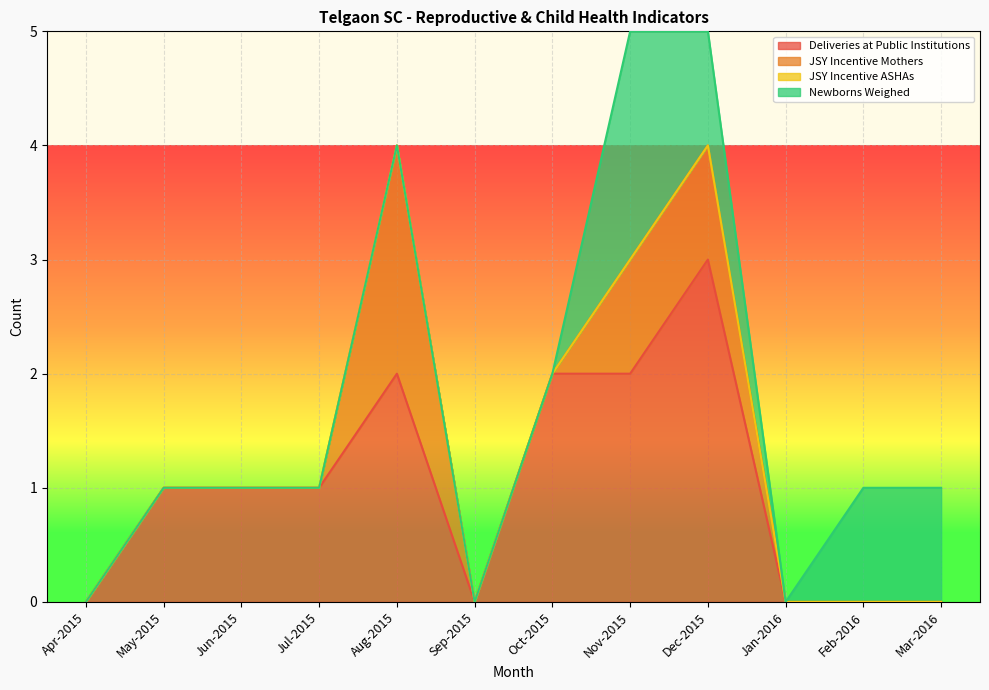

What is the total value across all series at Aug-2015?

4